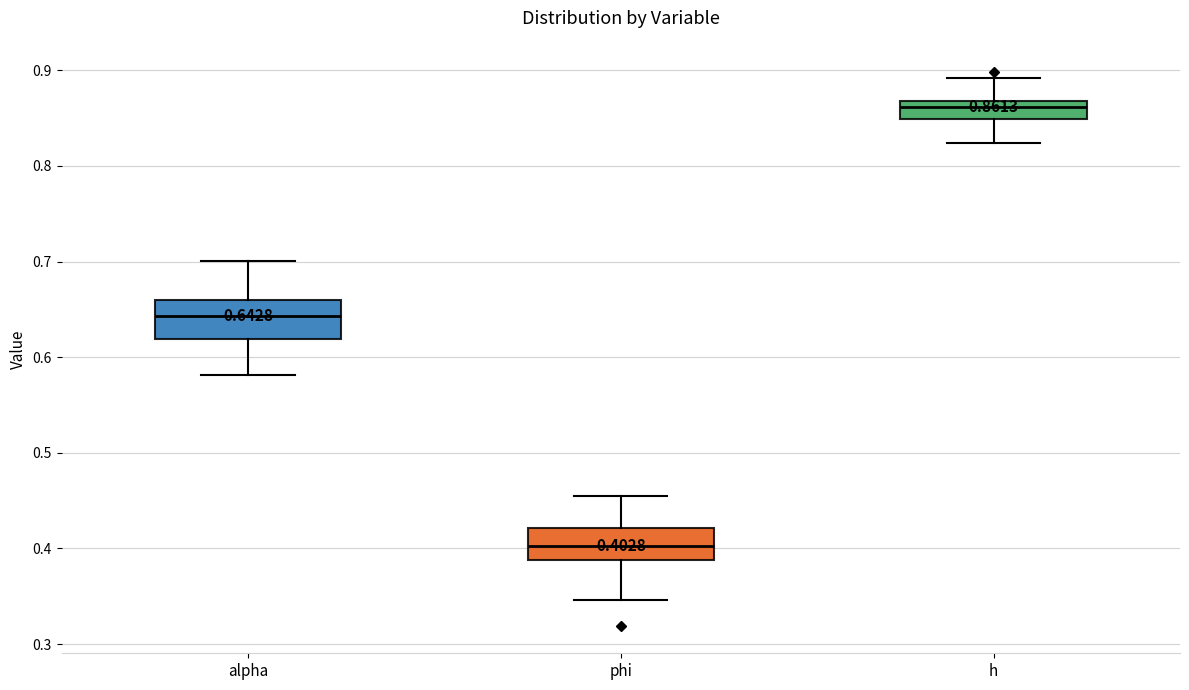

Which box has the highest median line?

h